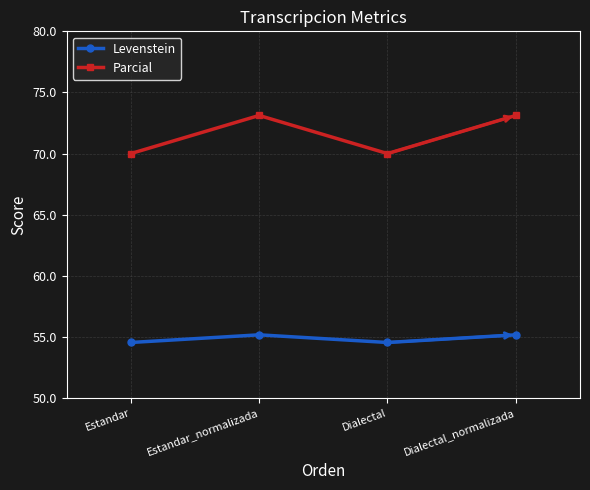

Count the Levenstein values in the range 54 to 55.

2